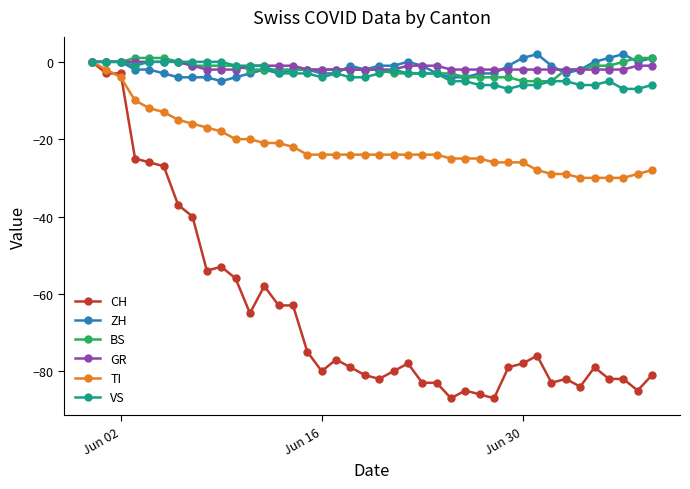

What is the value of the ZH point at the 6th from the left?

-3